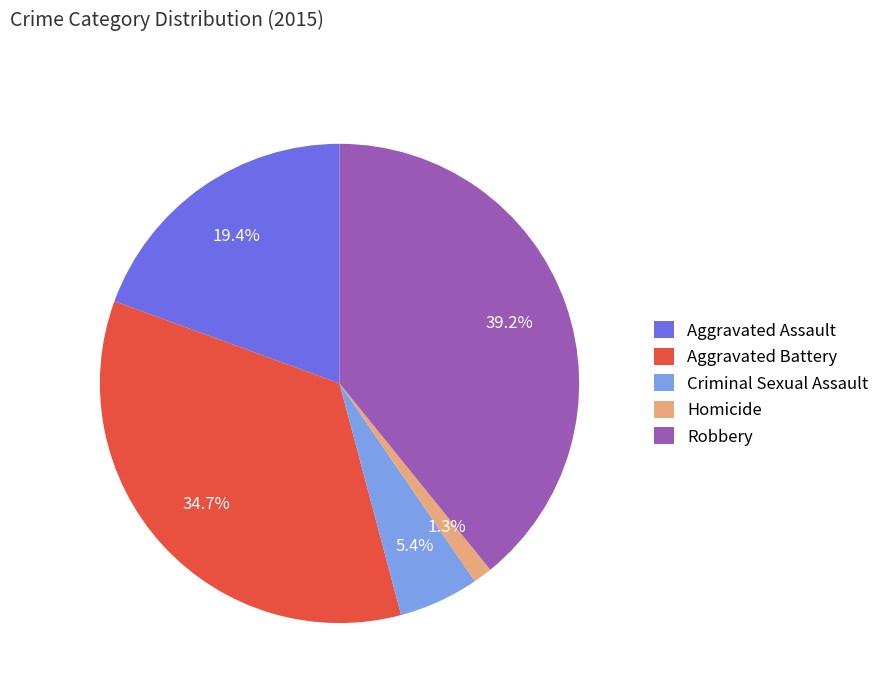

Count the number of slices in the pie.

5